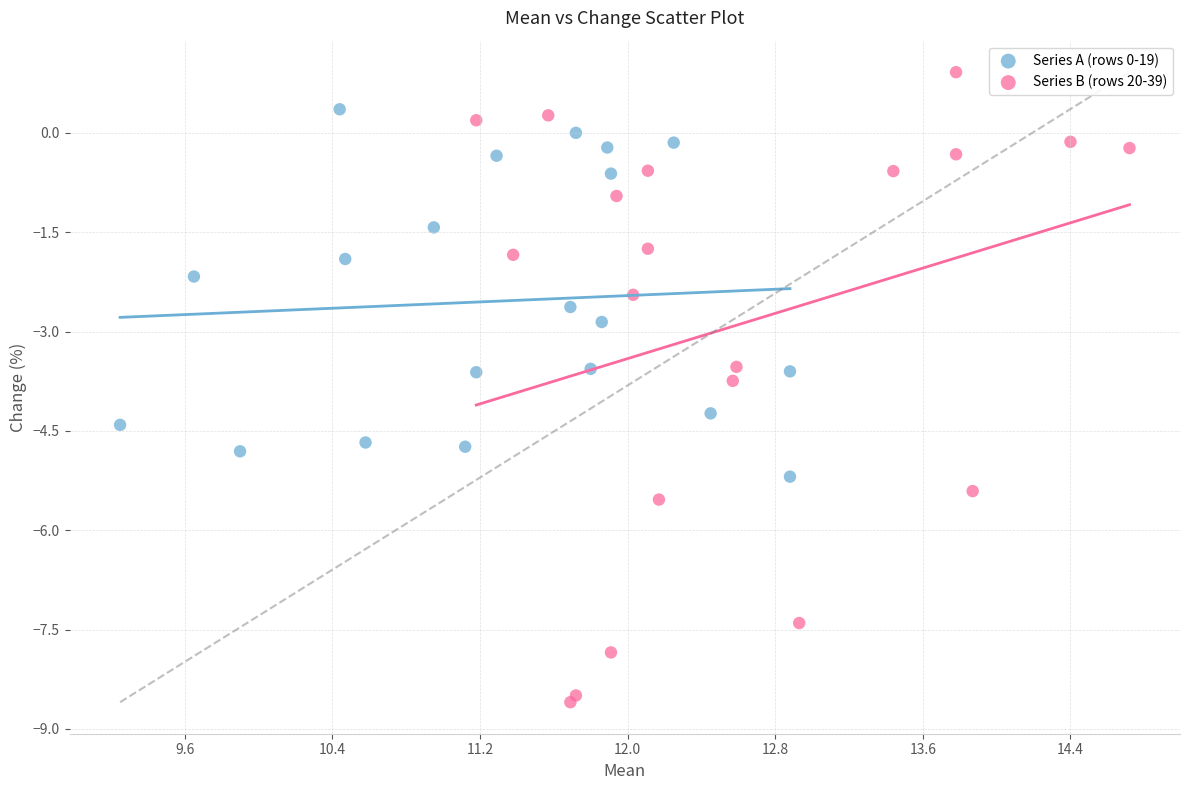

Which series contains the highest Y value?

Series B (rows 20-39)